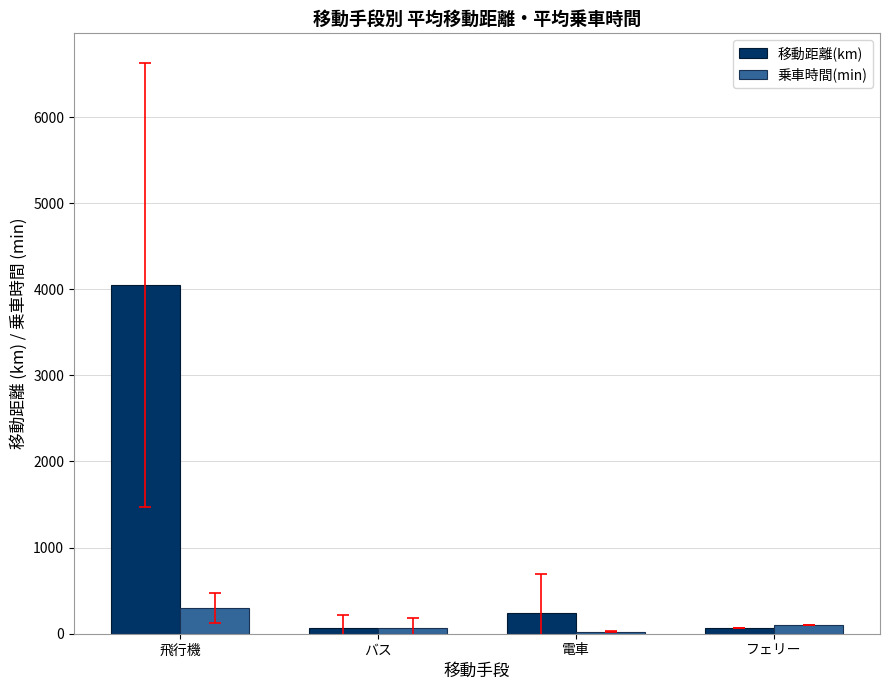

The 乗車時間(min) series shows 303.3 at 飛行機. True or false?

True